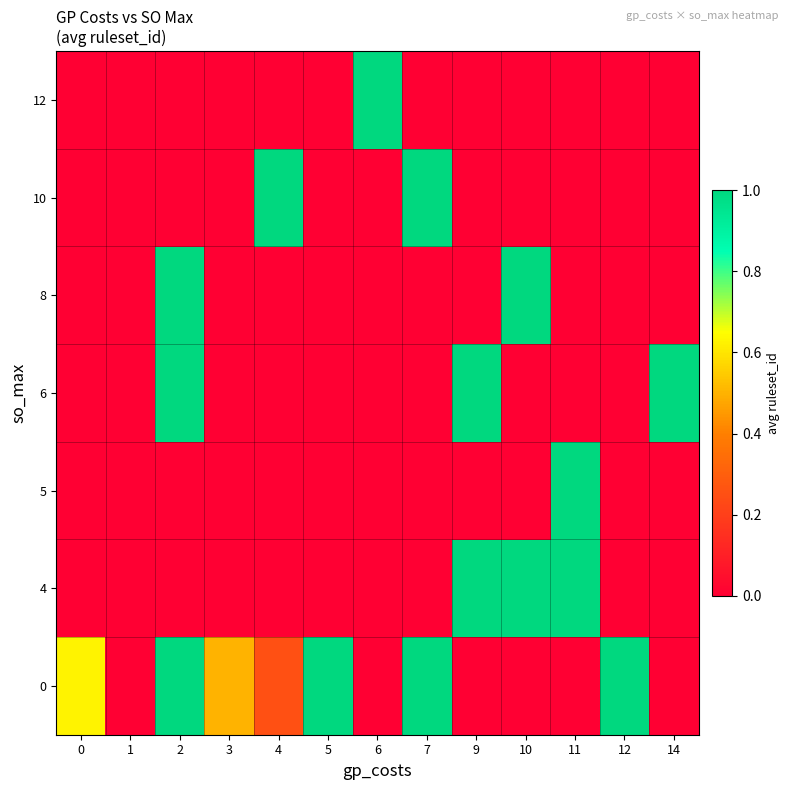

Which has a higher value, 1 or 3?

3